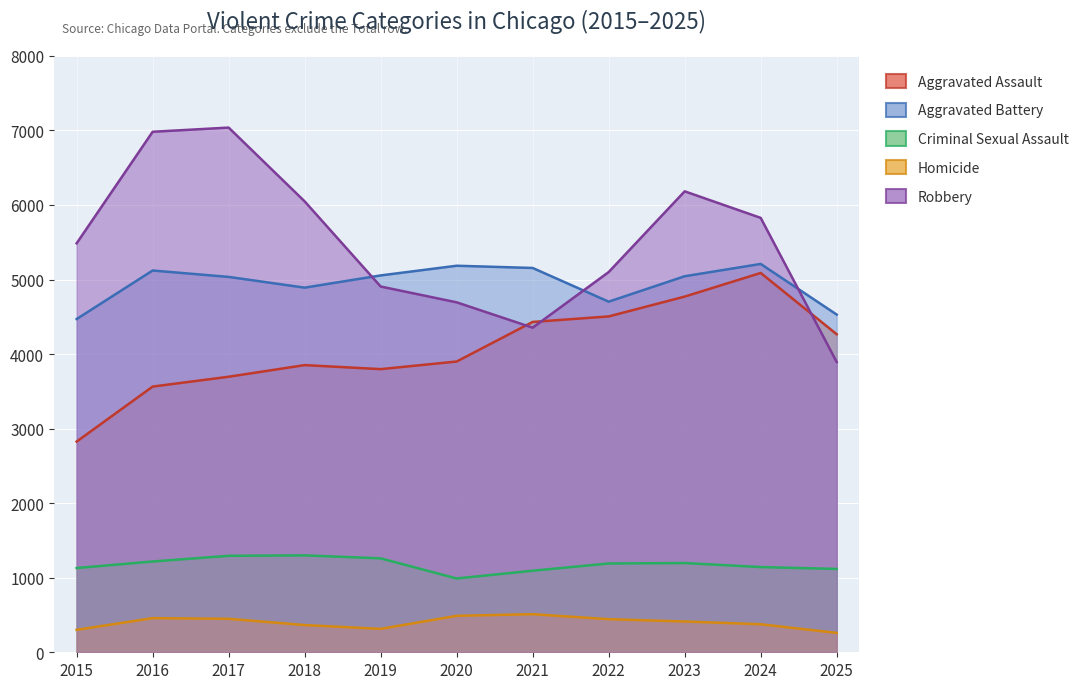

Read the Criminal Sexual Assault value at 2023, to the nearest 10.

1200